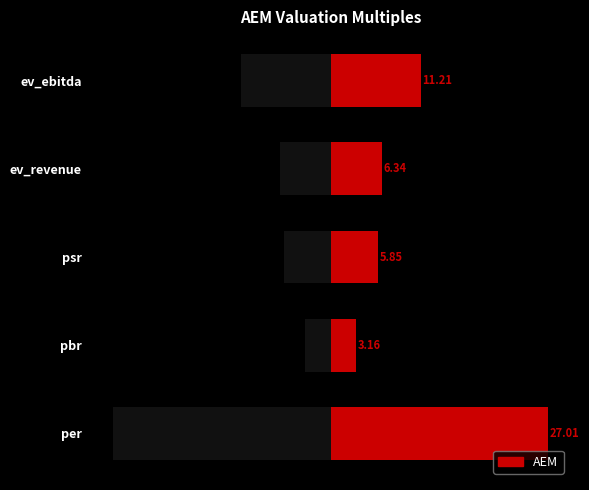

What is the value of the 2nd bar from the left?

3.2